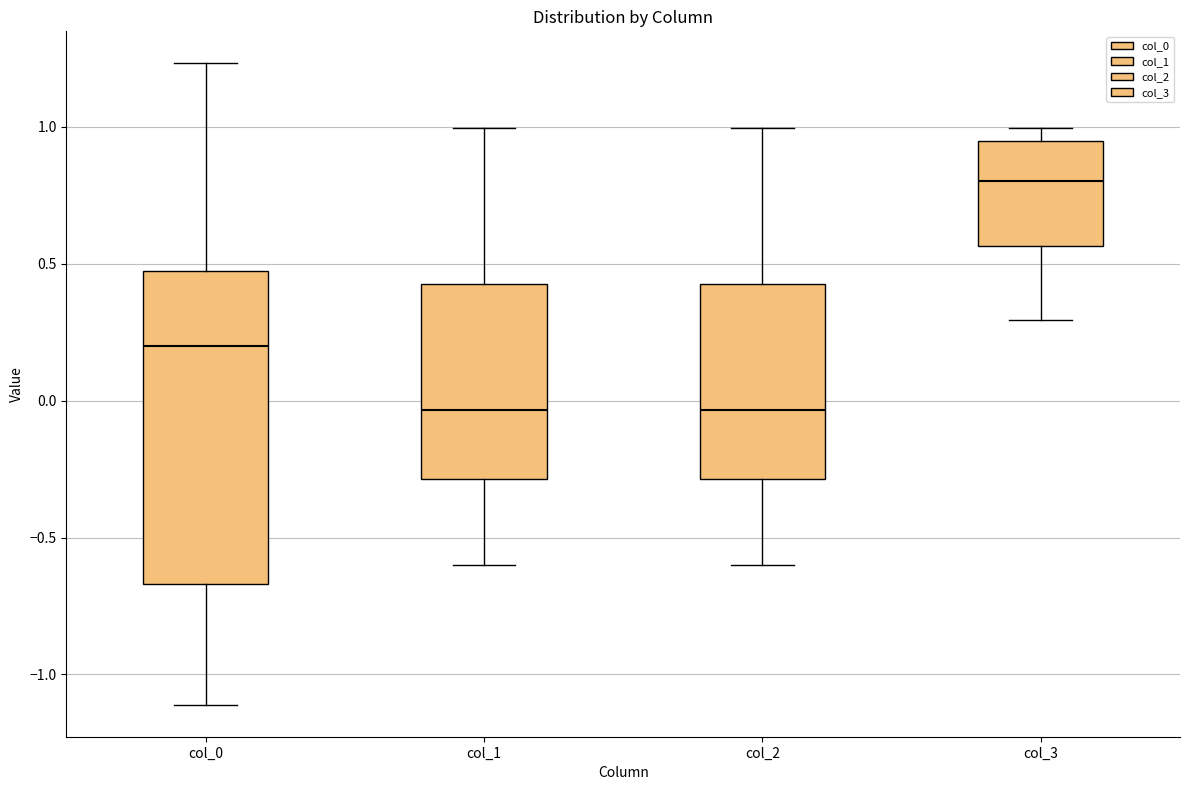

Comparing the boxes themselves (not the whiskers), which one is the tallest?

col_0